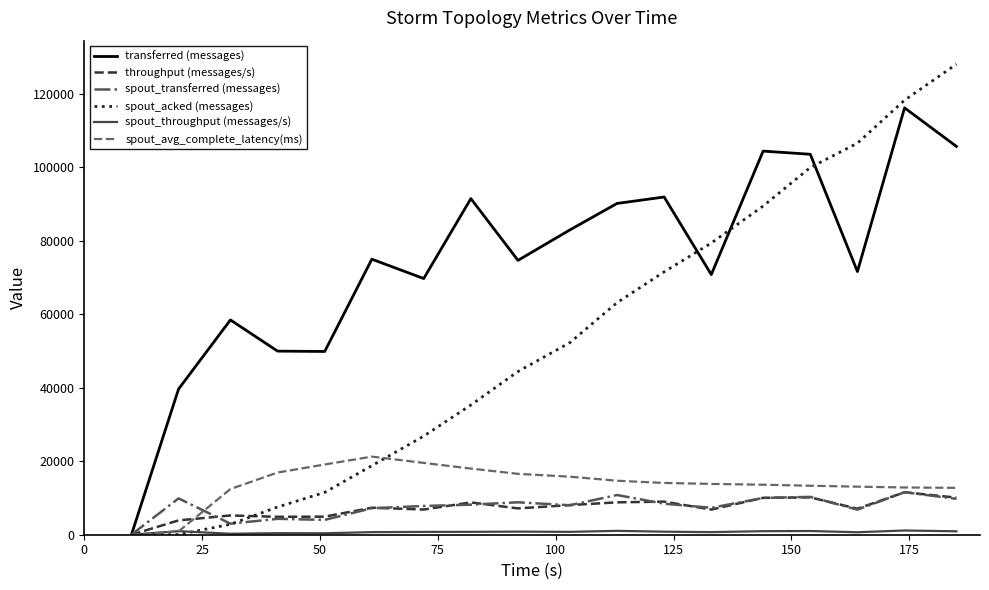

Which series has the largest range (max minus min)?

spout_acked (messages)